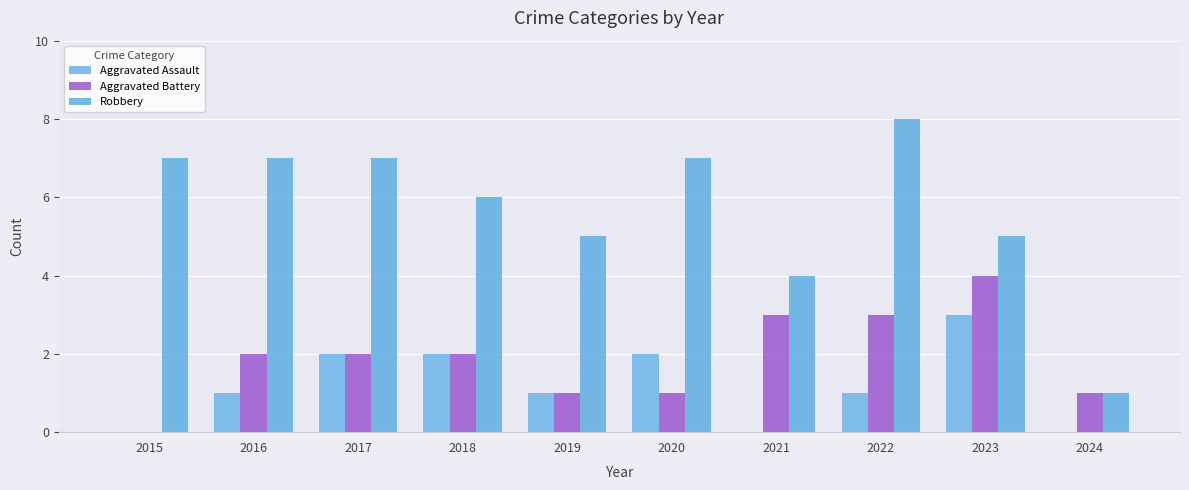

How many positive values does the Aggravated Battery series have?

9